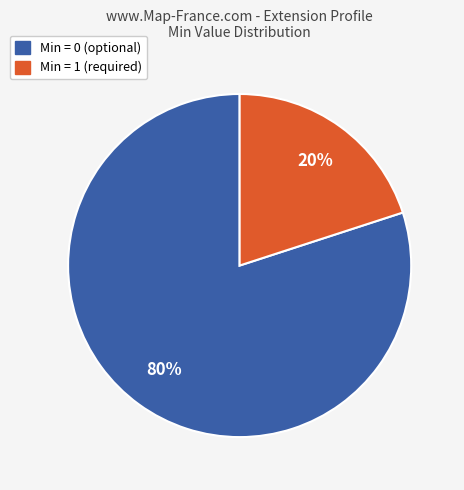

To the nearest percent, what is the average slice percentage?

50%